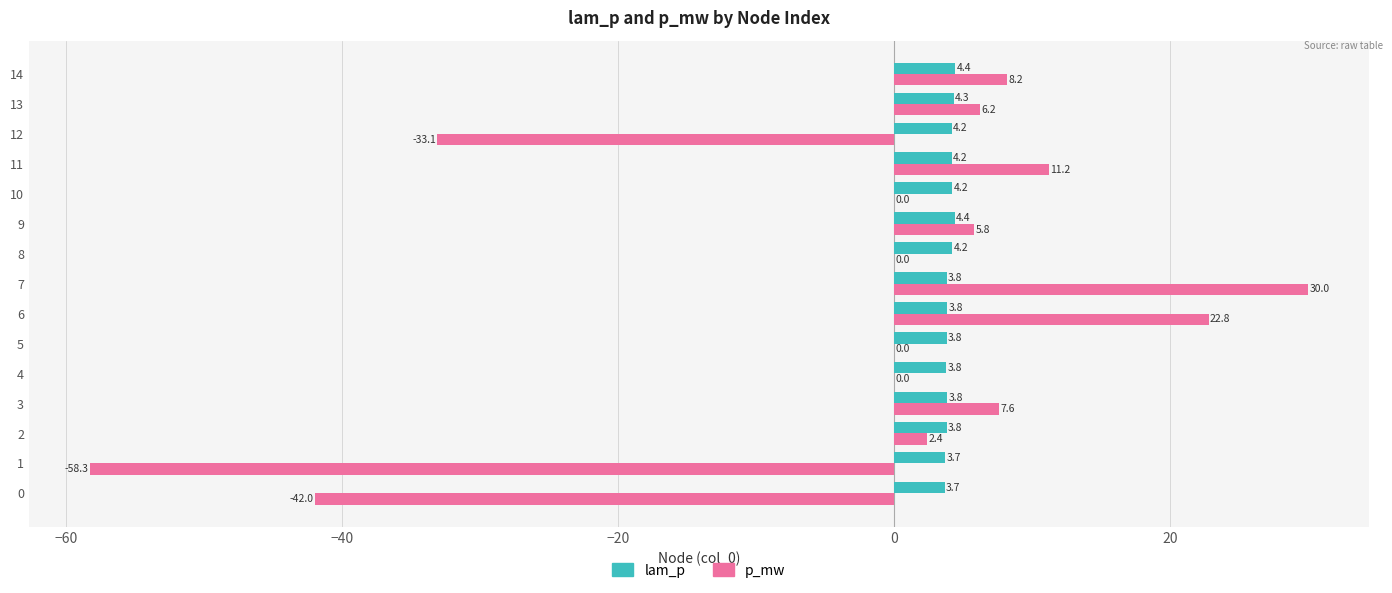

The lam_p series shows 4.4 at 9. True or false?

True